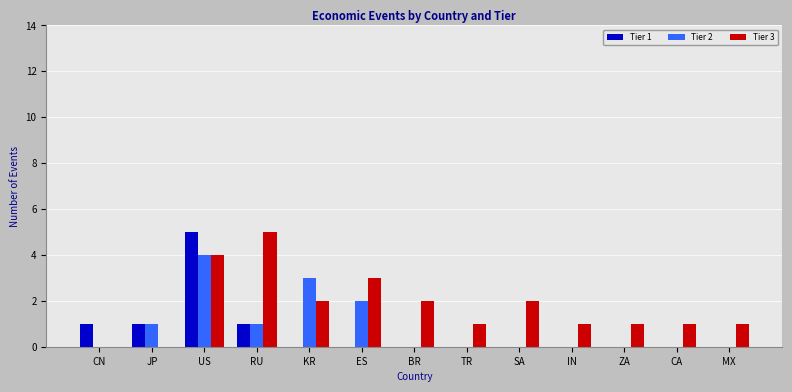

What is the maximum value shown in the chart?

5